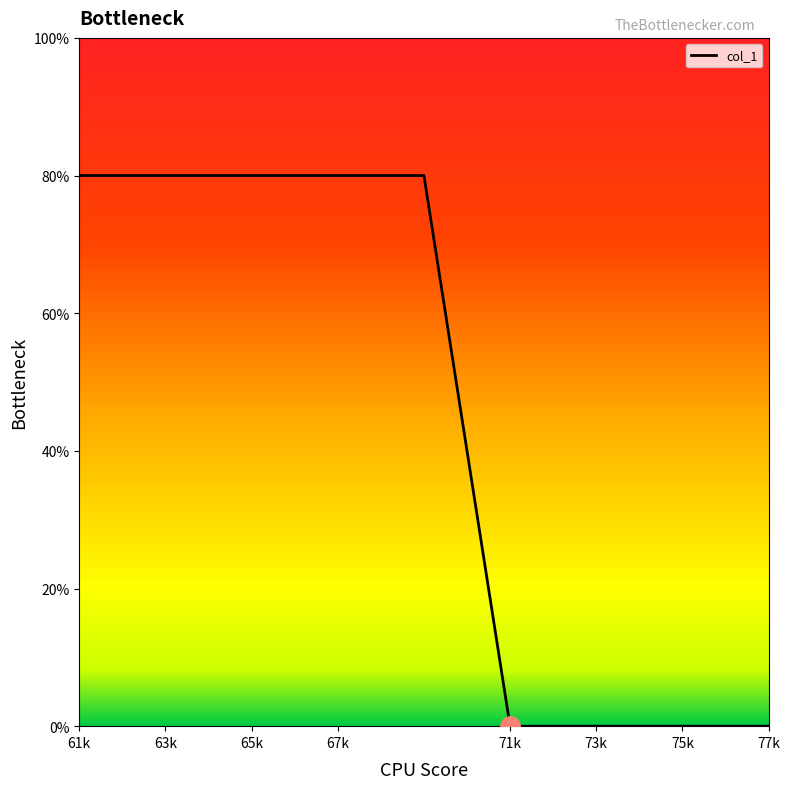

What is the greatest value displayed?

80.0